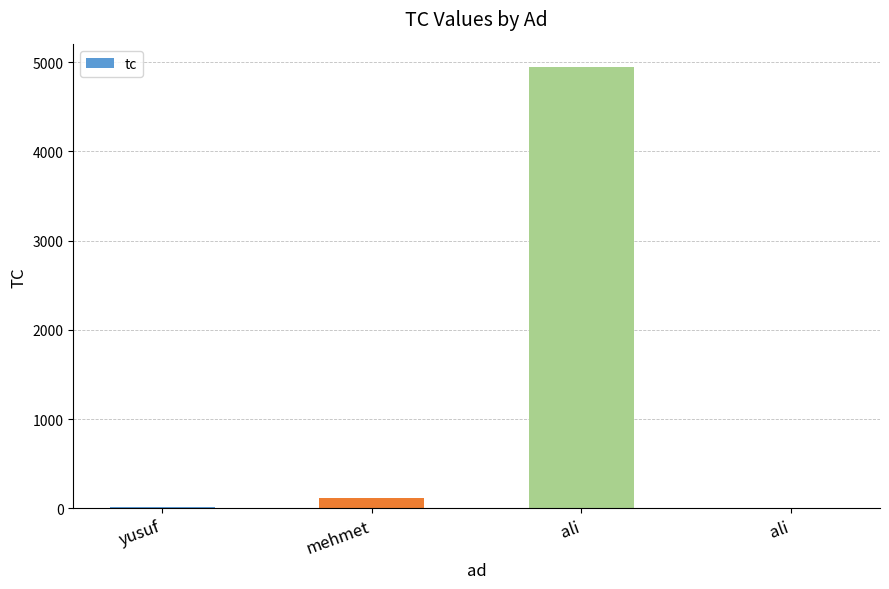

What is the value of the 1st bar from the left?

12